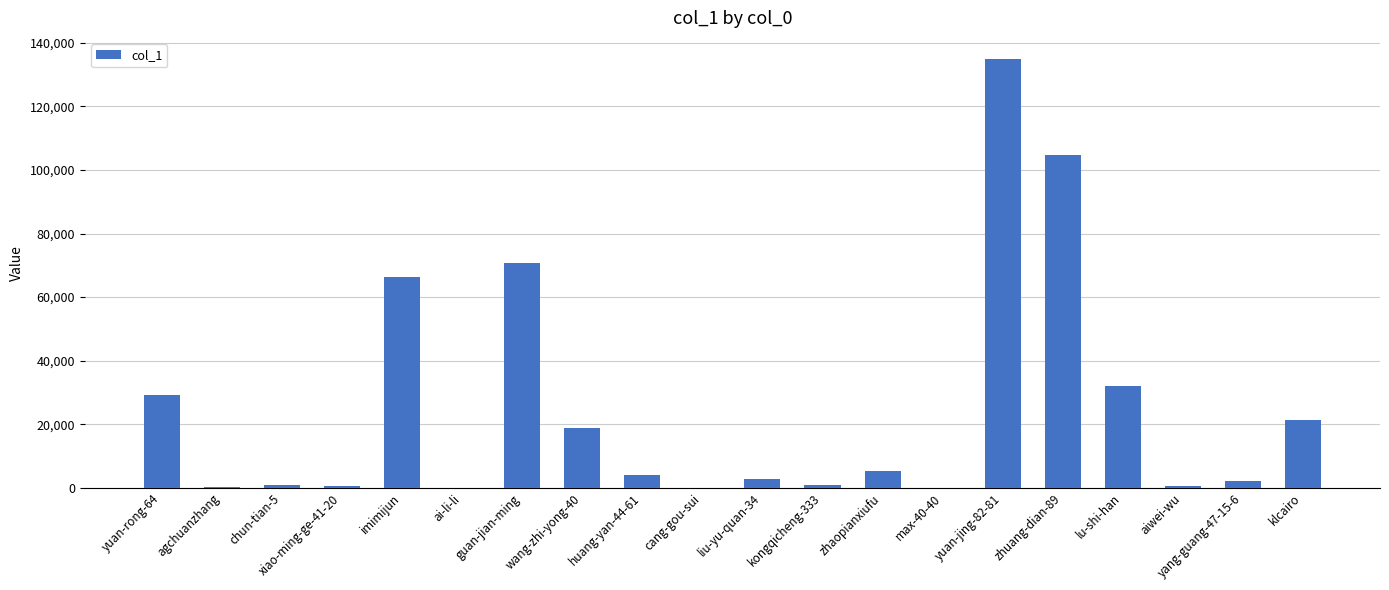

Which category has the highest value across all series?

yuan-jing-82-81